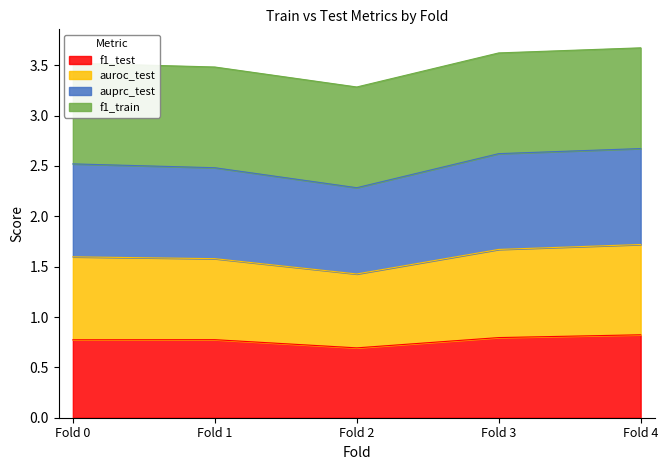

What is the difference between the auroc_test values at Fold 1 and Fold 4?

0.2